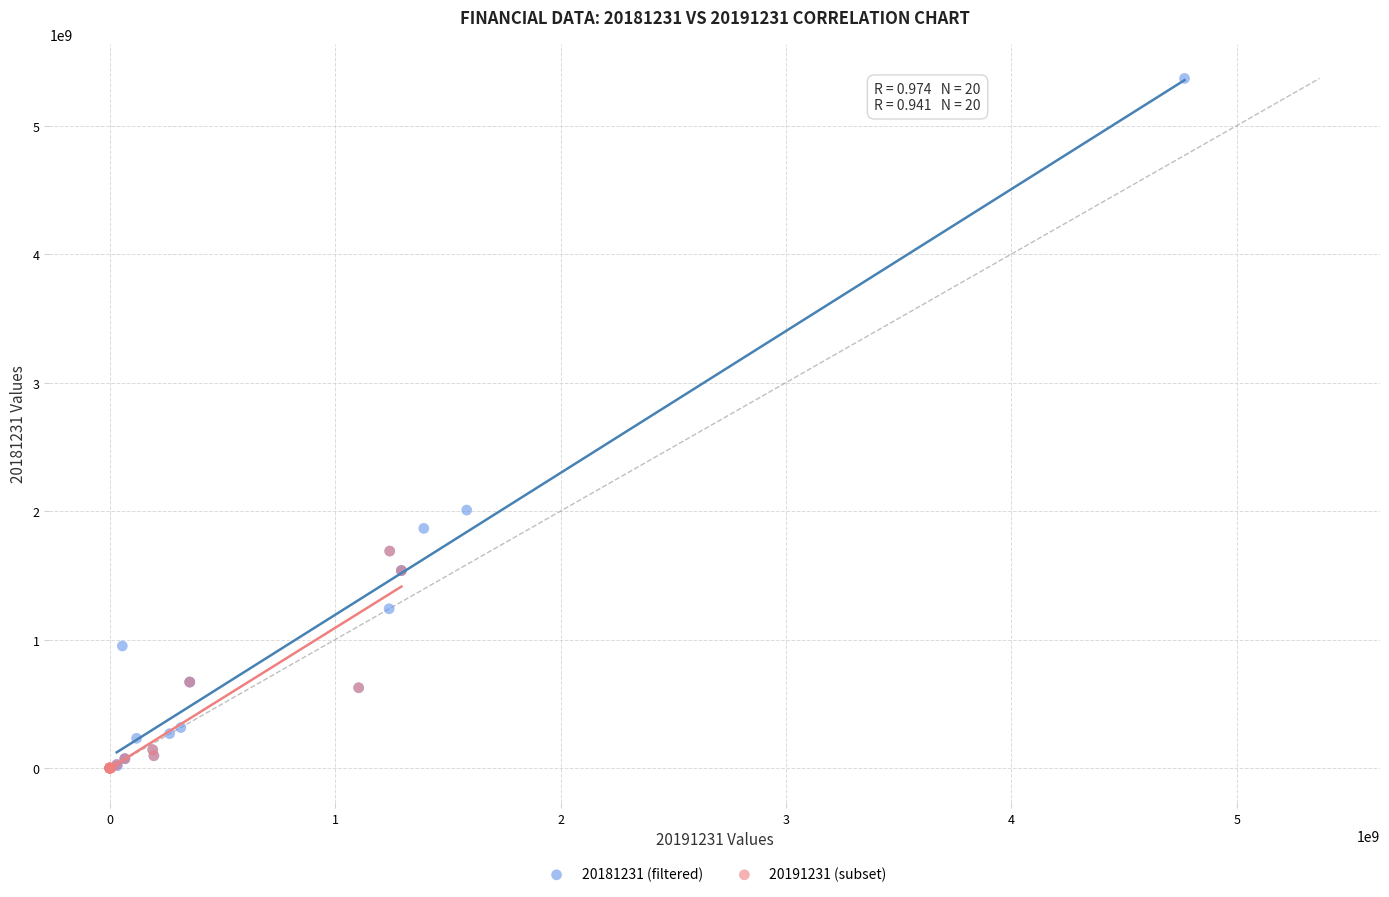

Which series has the widest spread of Y values?

20181231 (filtered)